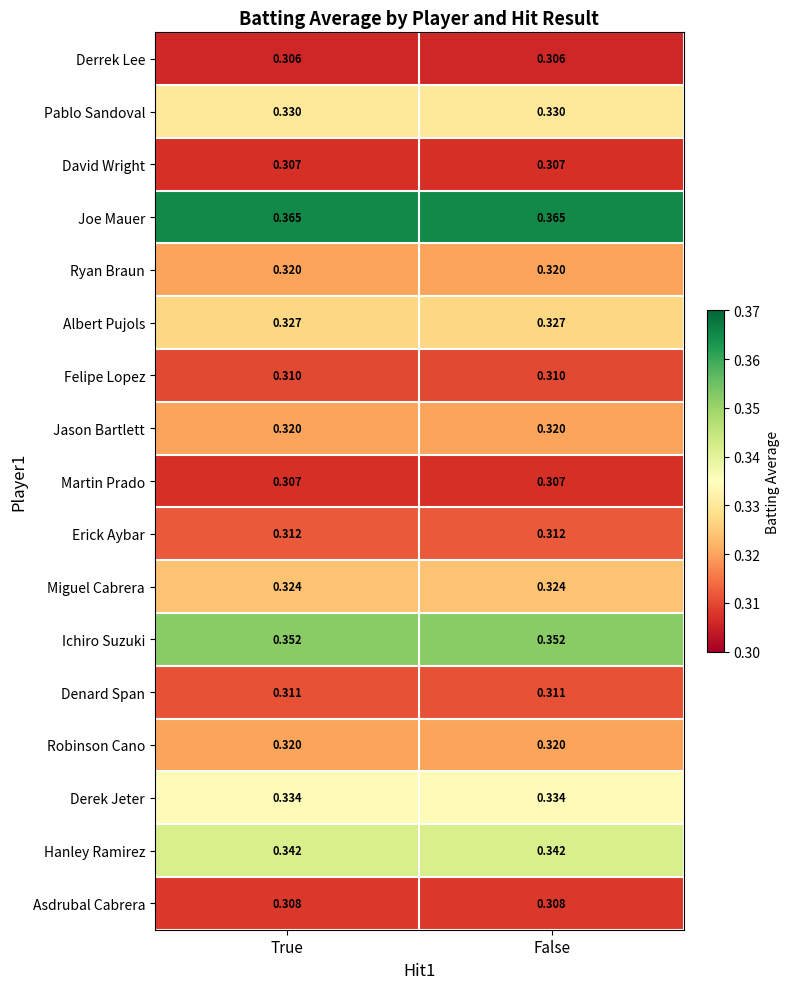

Count the number of data series in this chart.

17